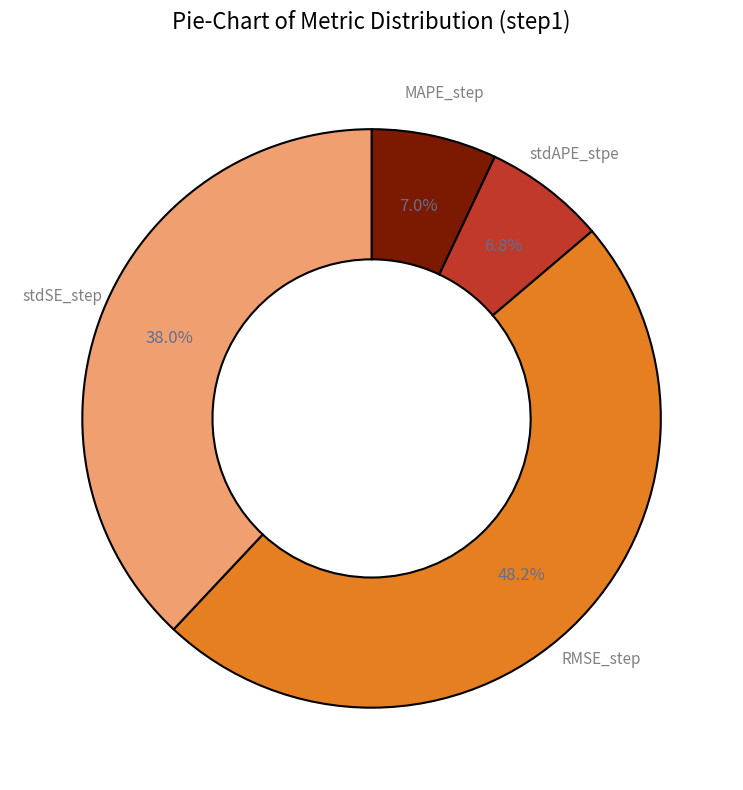

What portion of the pie excludes MAPE_step?

93.0%